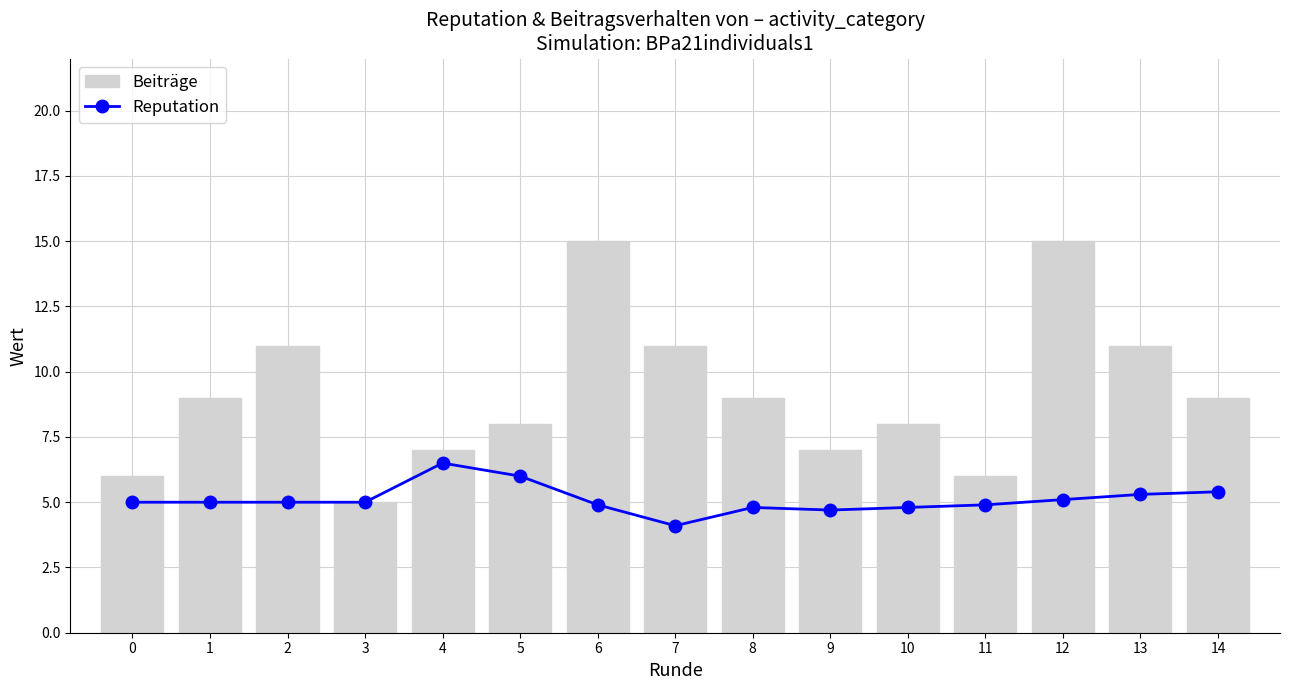

How many data points in Reputation are above 5?

5